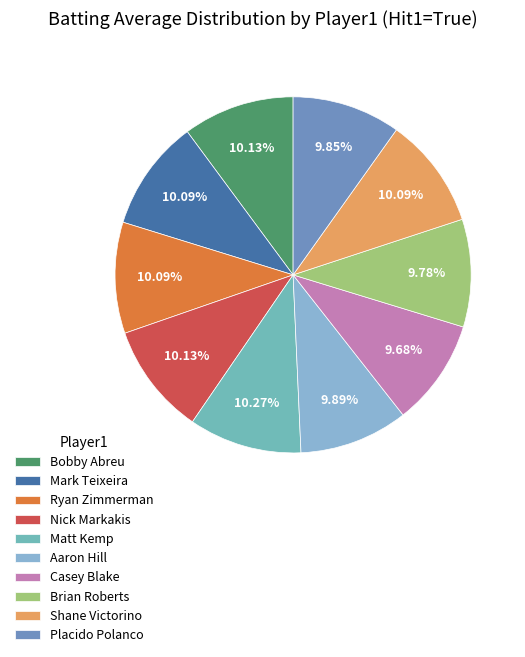

How many segments does this pie chart have?

10